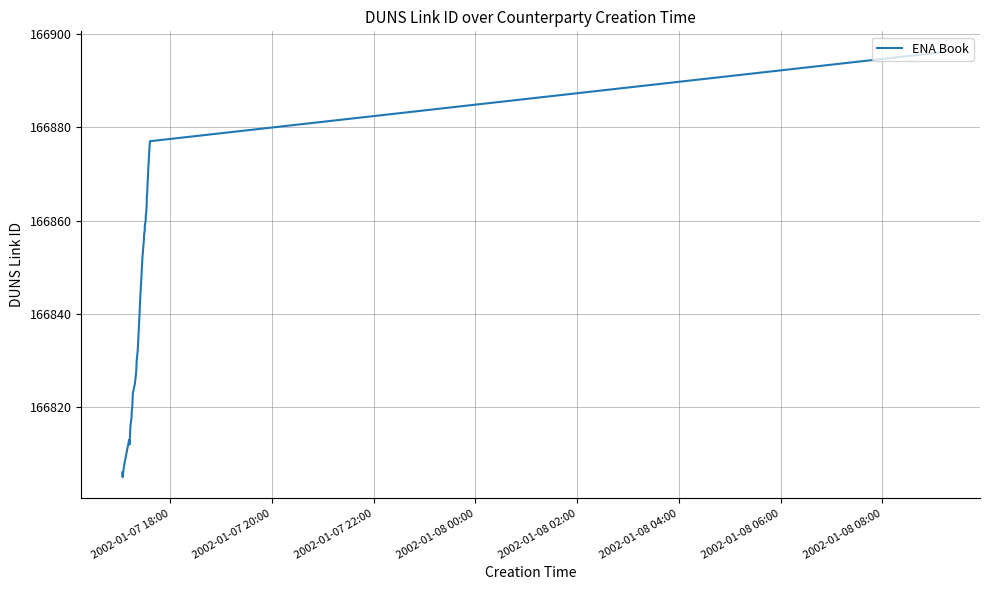

What is the greatest value displayed?

166896